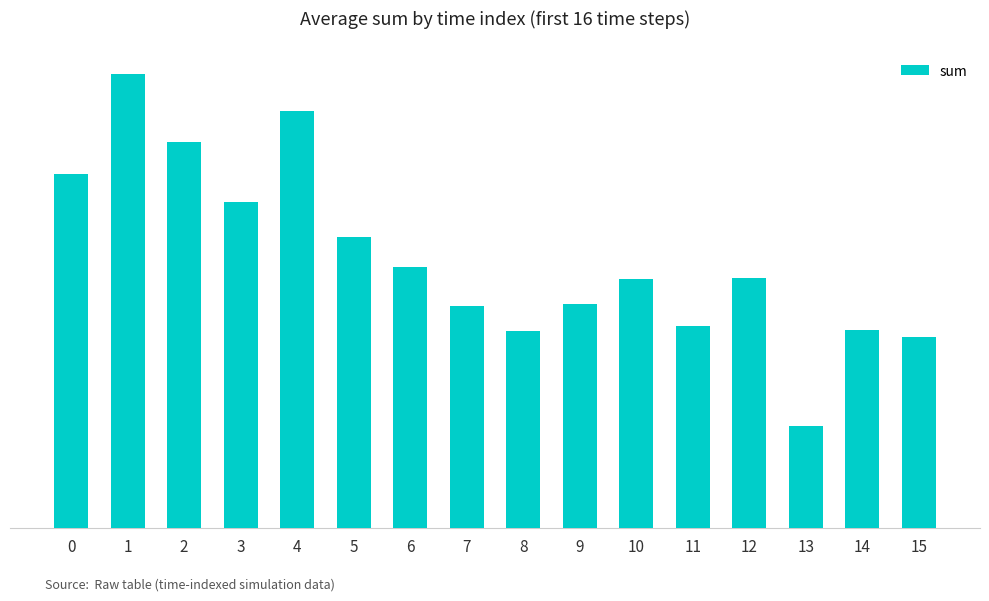

Which label corresponds to the largest value in the chart?

1